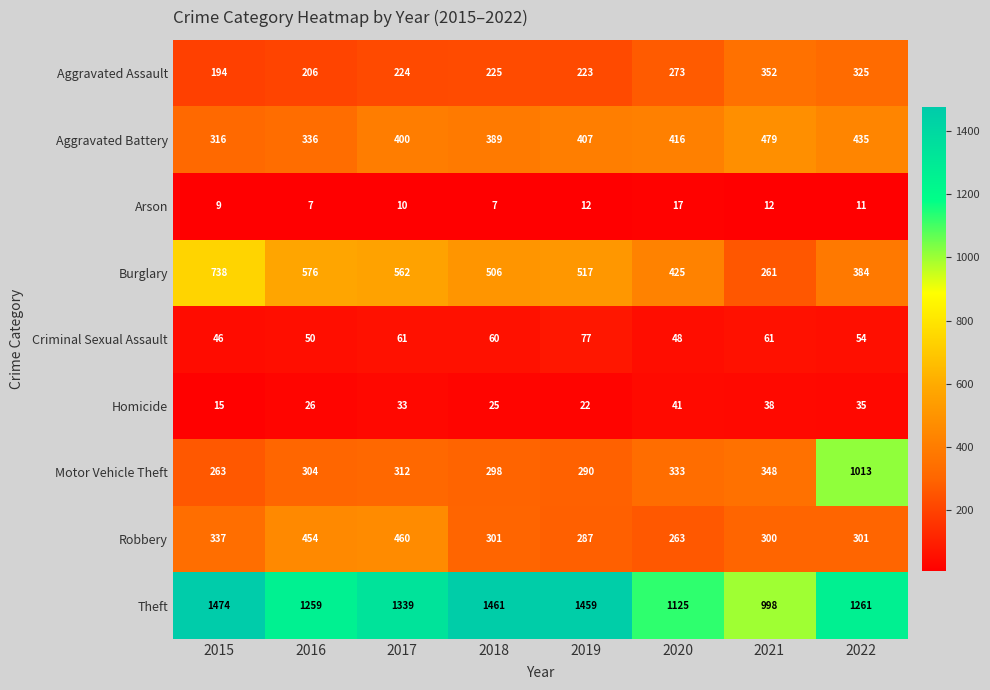

Which label corresponds to the largest value in the chart?

2015